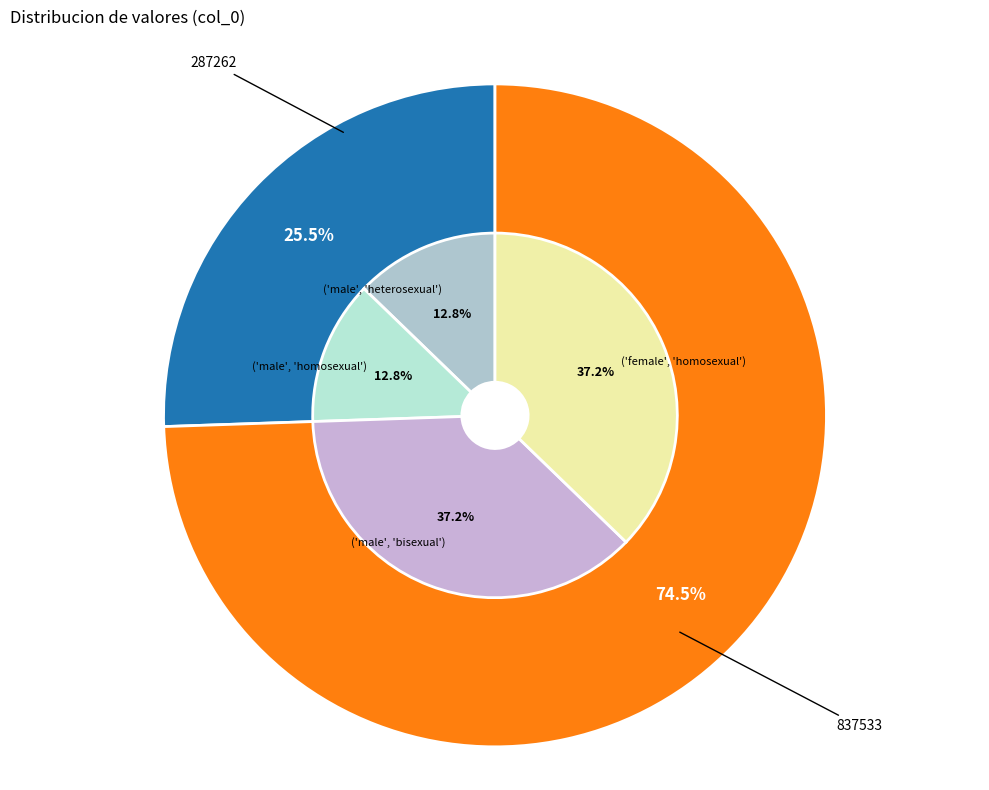

Rank the categories by value from lowest to highest.

287262, 837533